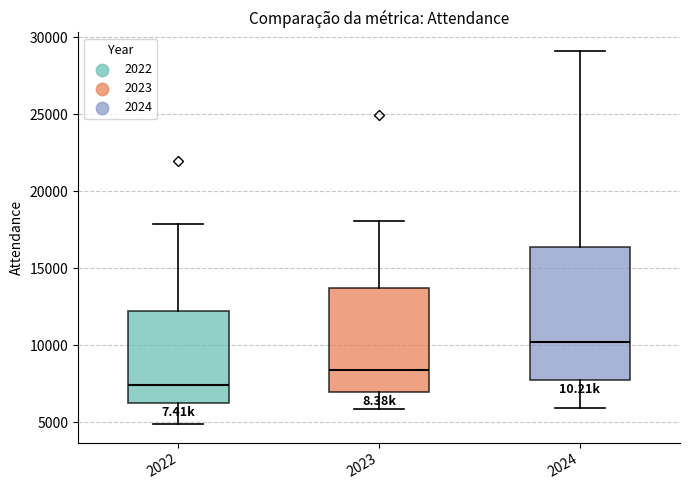

Which box is the tallest, from its lower edge to its upper edge?

2024